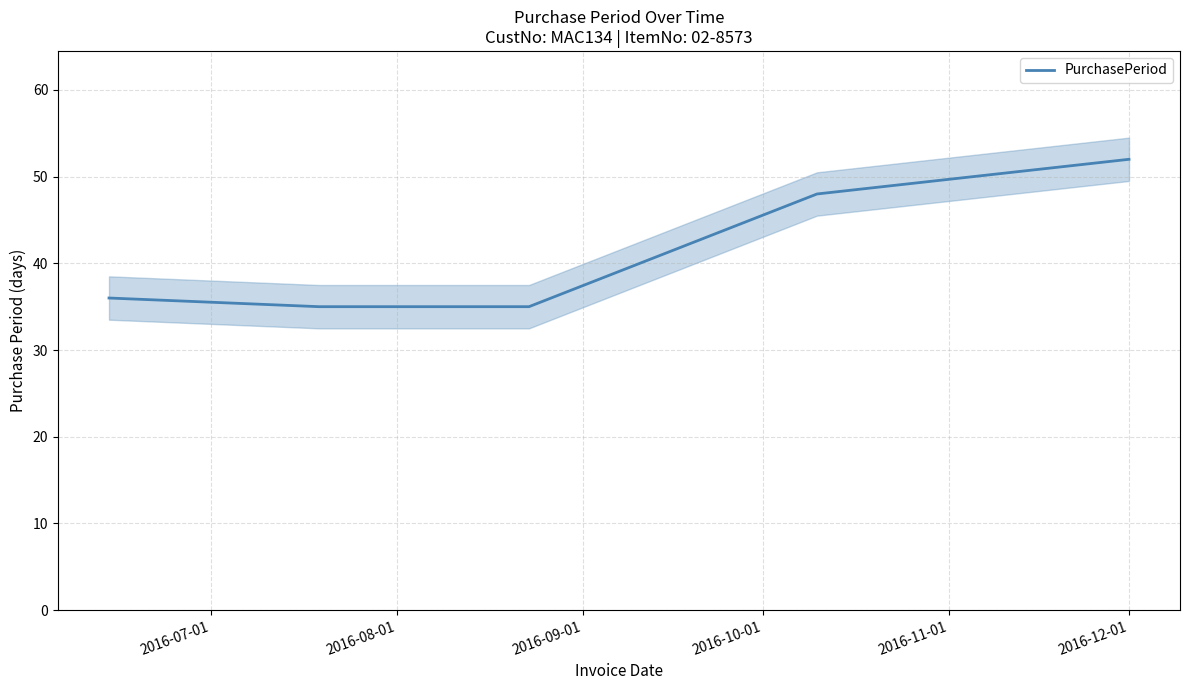

What is the average value?

41